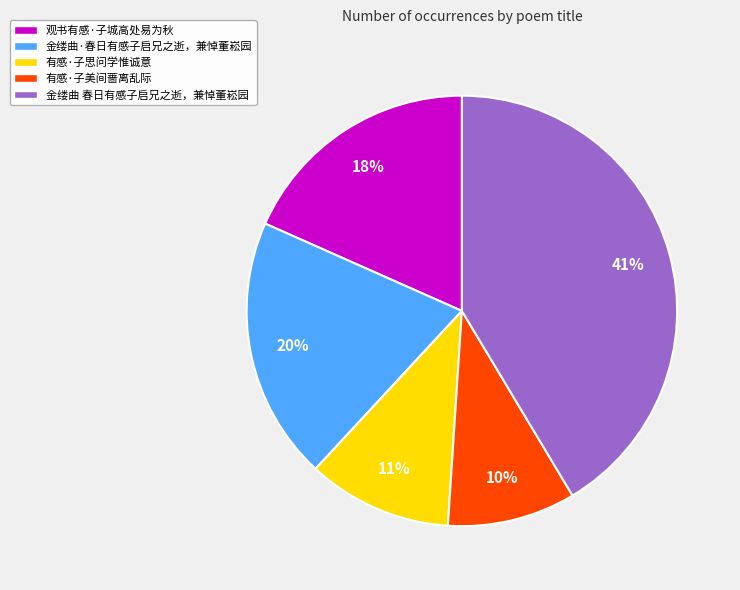

Which has a higher value, 观书有感·子城高处易为秋 or 金缕曲·春日有感子启兄之逝，兼悼董崧园?

金缕曲·春日有感子启兄之逝，兼悼董崧园